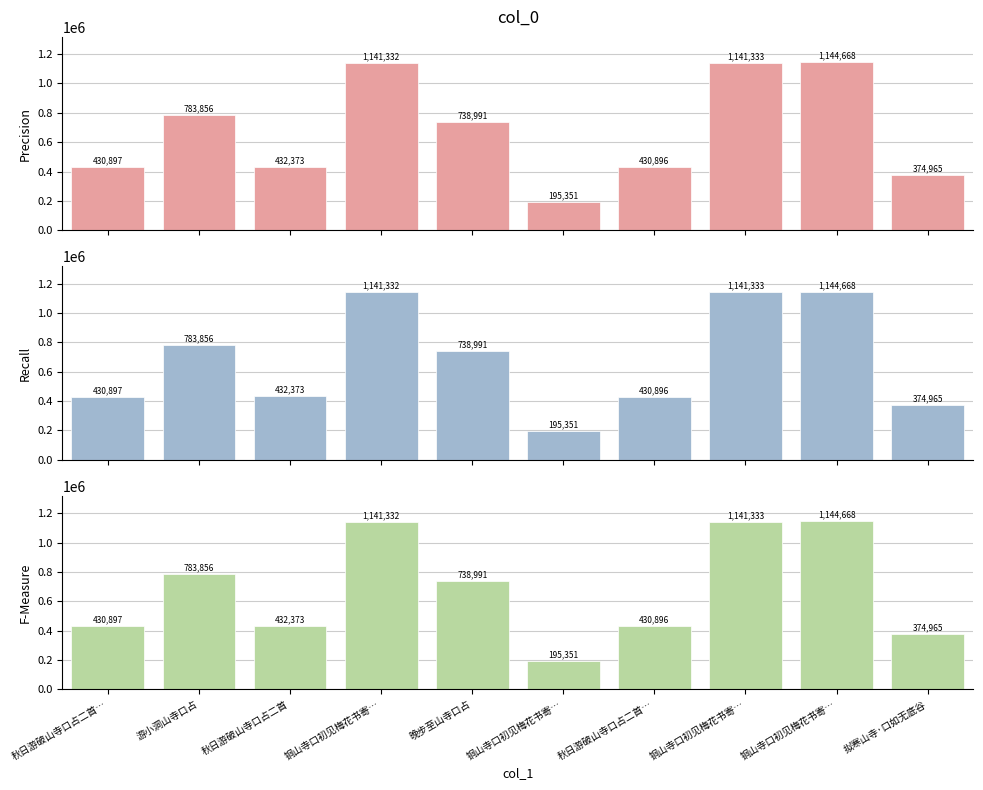

How many data points in F-Measure are less than 738991?

5